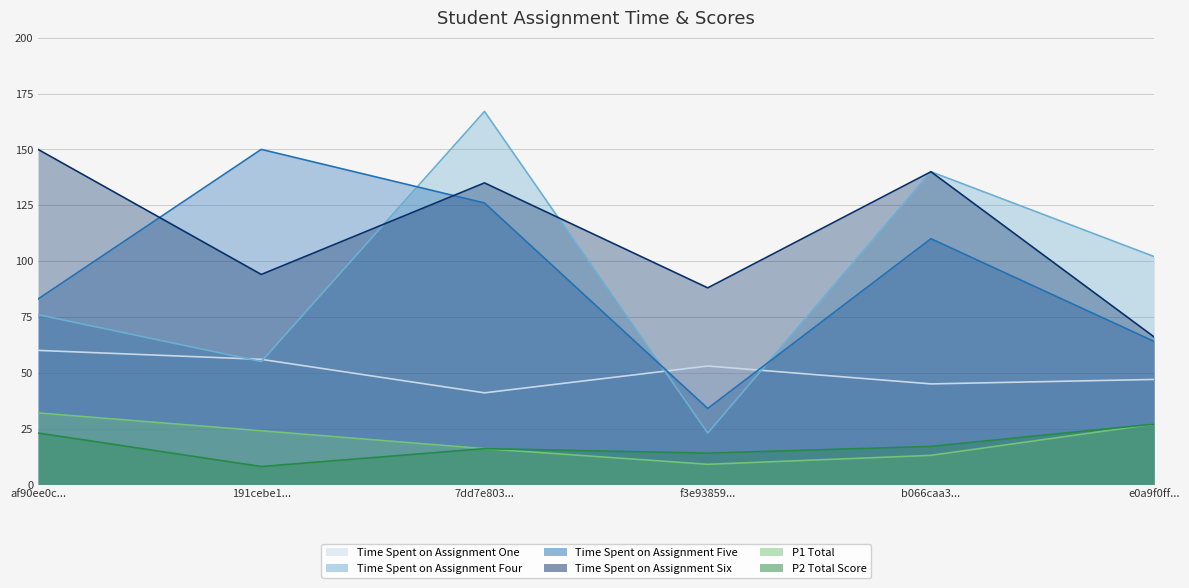

What is the sum of the Time Spent on Assignment Four values at f3e93859... and 191cebe1...?

78